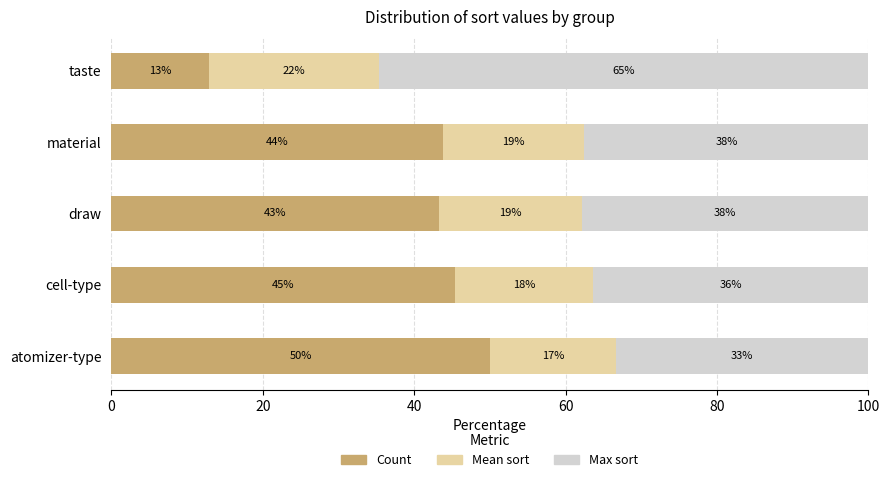

Which series has the largest range (max minus min)?

Count